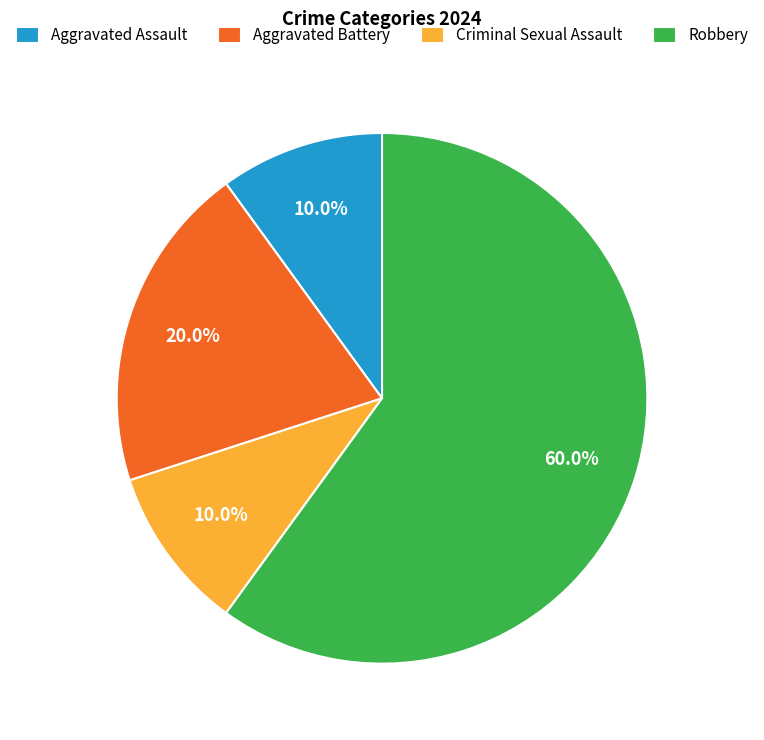

What percentage is the Aggravated Assault slice, to the nearest percent?

10%